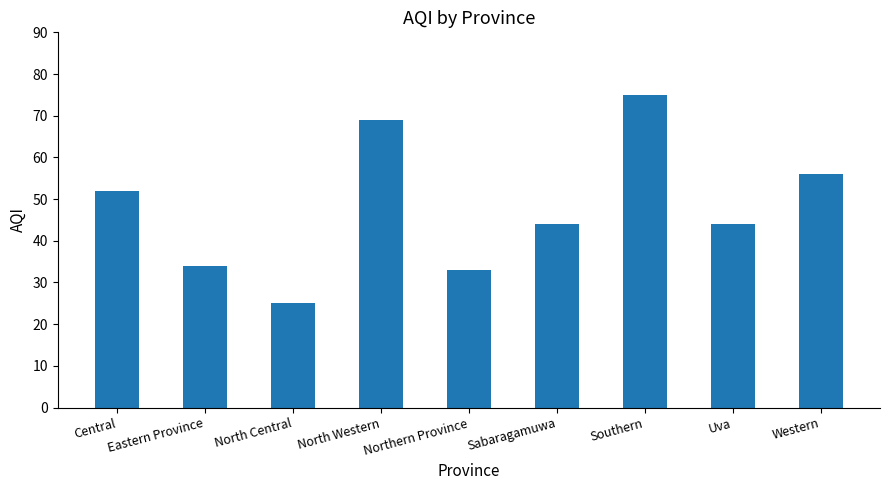

Read the value at Western.

56